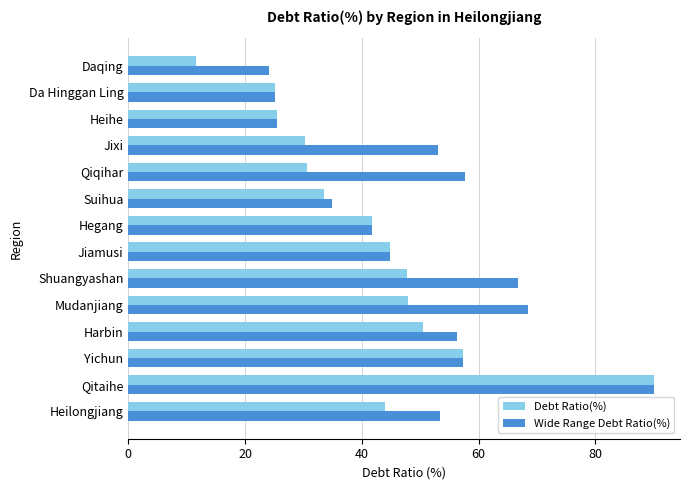

What is the highest value of the Debt Ratio(%) series?

90.0